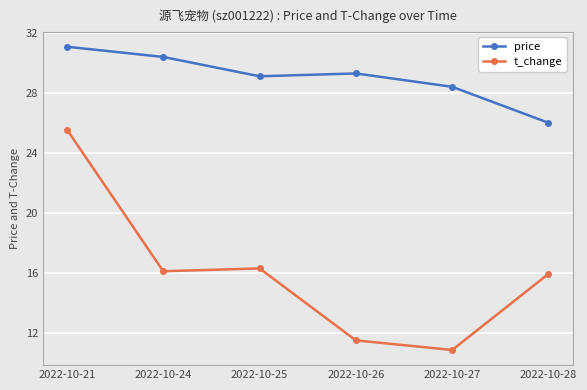

Which series has the largest range (max minus min)?

t_change